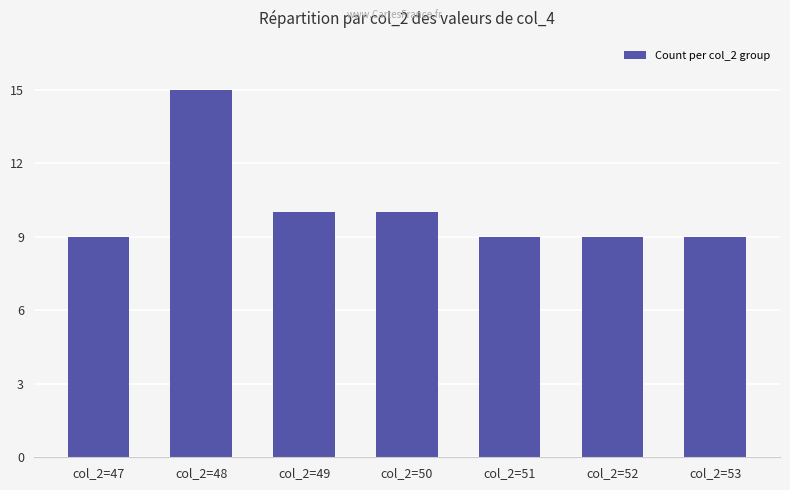

Does the chart contain any negative values?

No